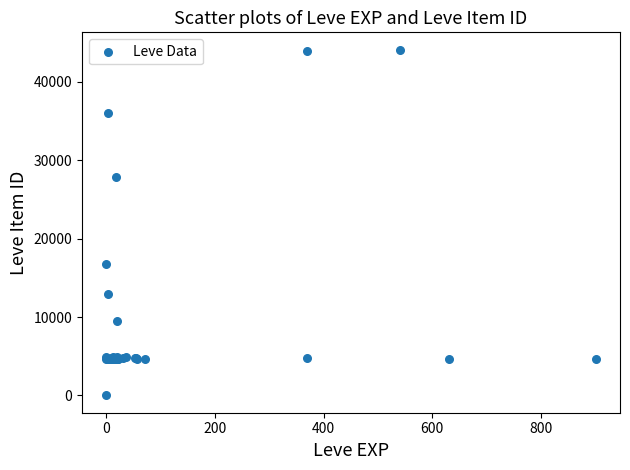

What Y value in the scatter plot is closest to 22050?

16734